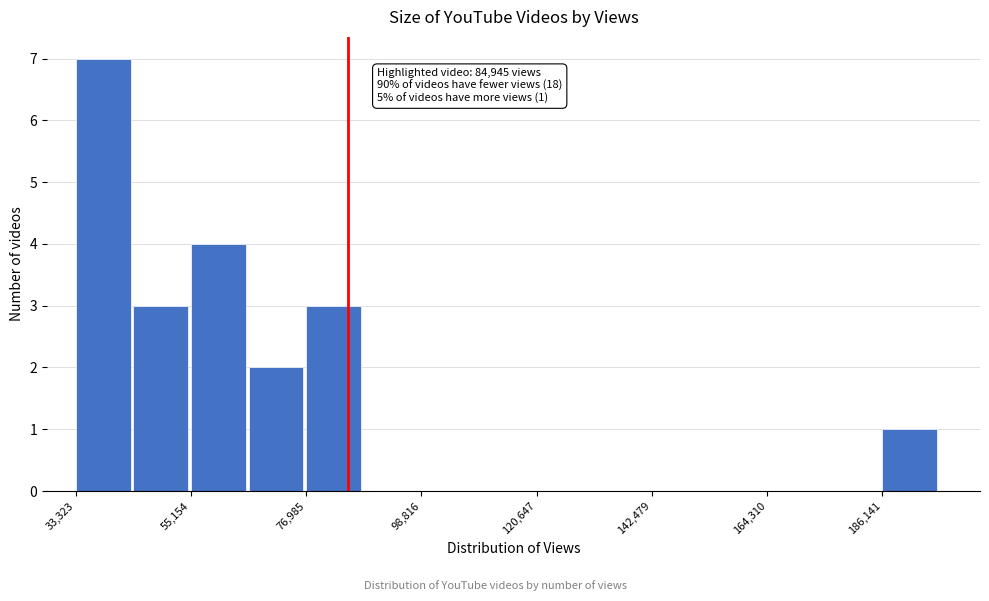

Read against the x-axis, roughly where is the centre of the tallest bar?

40000